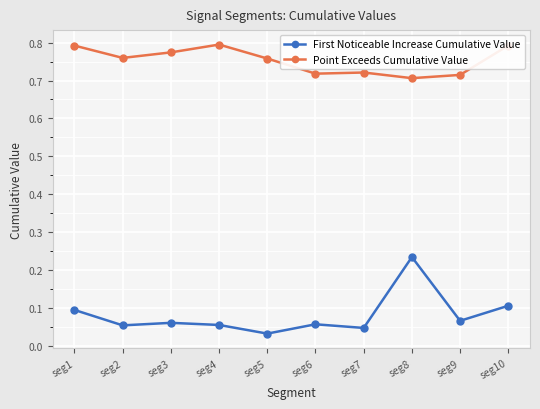

What is the sum of all Point Exceeds Cumulative Value values?

7.5